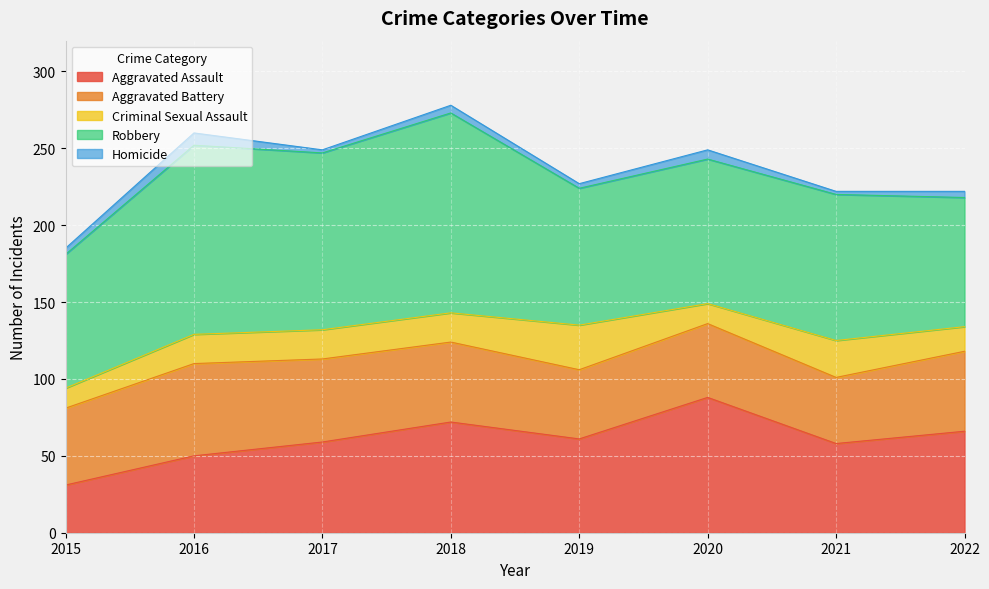

What is the spread (max minus min) of values at 2022?

80